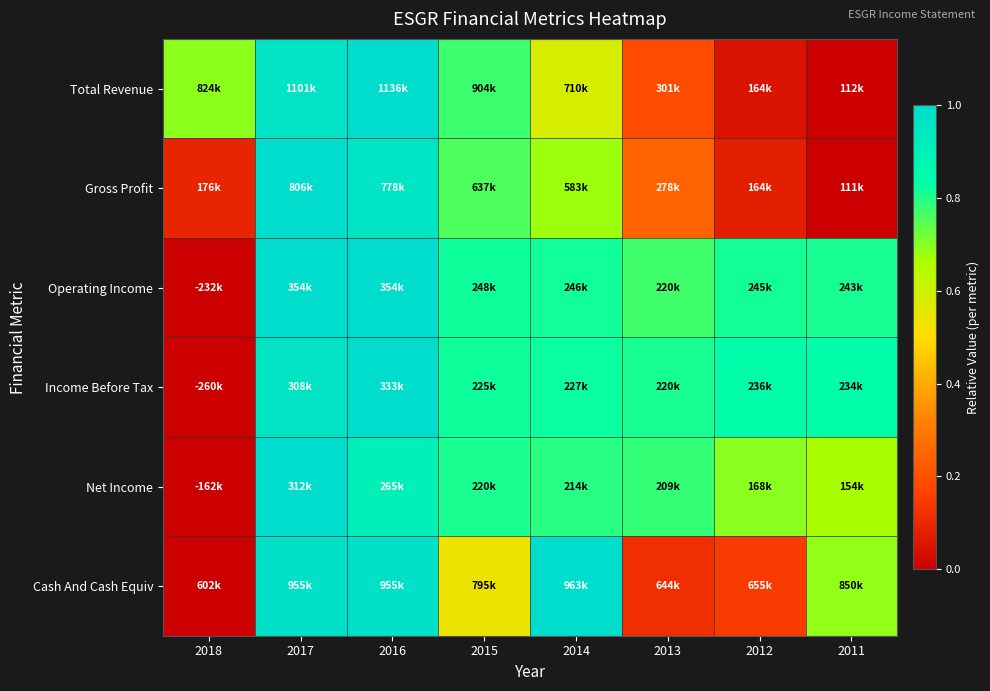

Reading left to right, extract all data points from this chart.

Total Revenue: 2018=0.7	2017=1.0	2016=1.0	2015=0.8	2014=0.6	2013=0.2	2012=0.0	2011=0.0
Gross Profit: 2018=0.1	2017=1.0	2016=1.0	2015=0.8	2014=0.7	2013=0.2	2012=0.1	2011=0.0
Operating Income: 2018=0.0	2017=1.0	2016=1.0	2015=0.8	2014=0.8	2013=0.8	2012=0.8	2011=0.8
Income Before Tax: 2018=0.0	2017=1.0	2016=1.0	2015=0.8	2014=0.8	2013=0.8	2012=0.8	2011=0.8
Net Income: 2018=0.0	2017=1.0	2016=0.9	2015=0.8	2014=0.8	2013=0.8	2012=0.7	2011=0.7
Cash And Cash Equiv: 2018=0.0	2017=1.0	2016=1.0	2015=0.5	2014=1.0	2013=0.1	2012=0.1	2011=0.7